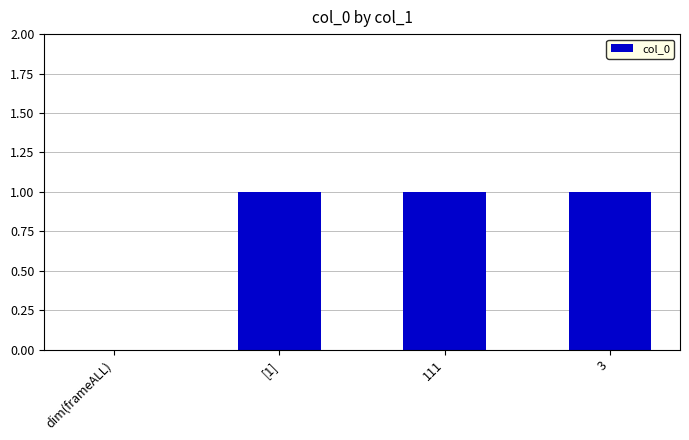

Are the bars horizontal?

No